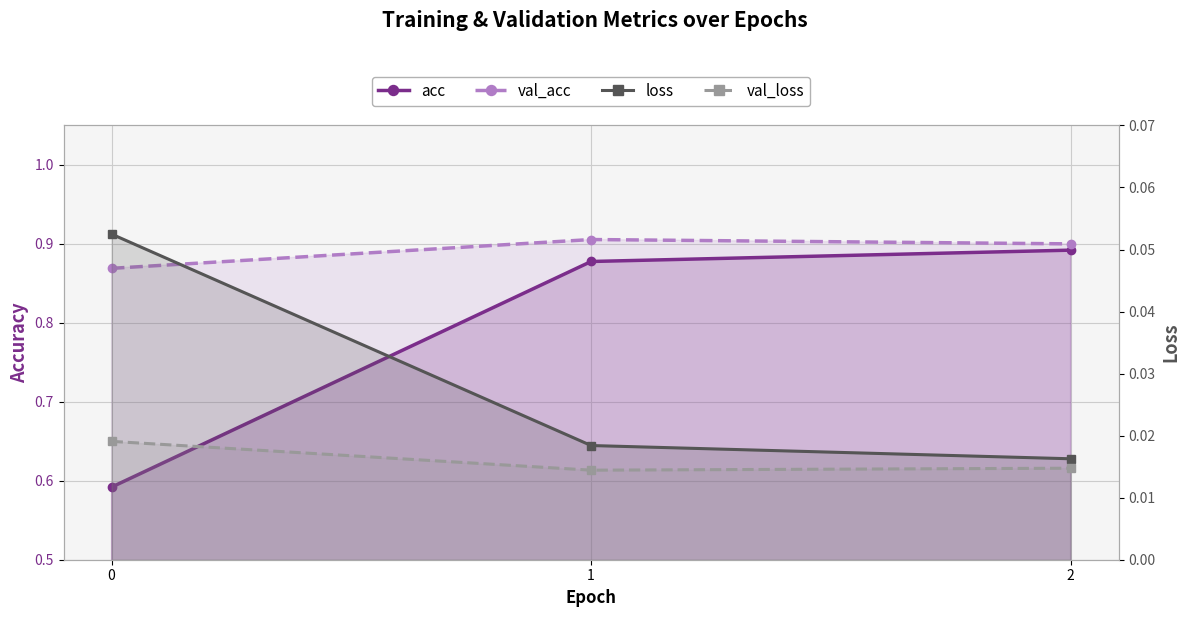

Rank the series by their maximum value, from highest to lowest.

val_acc, acc, loss, val_loss